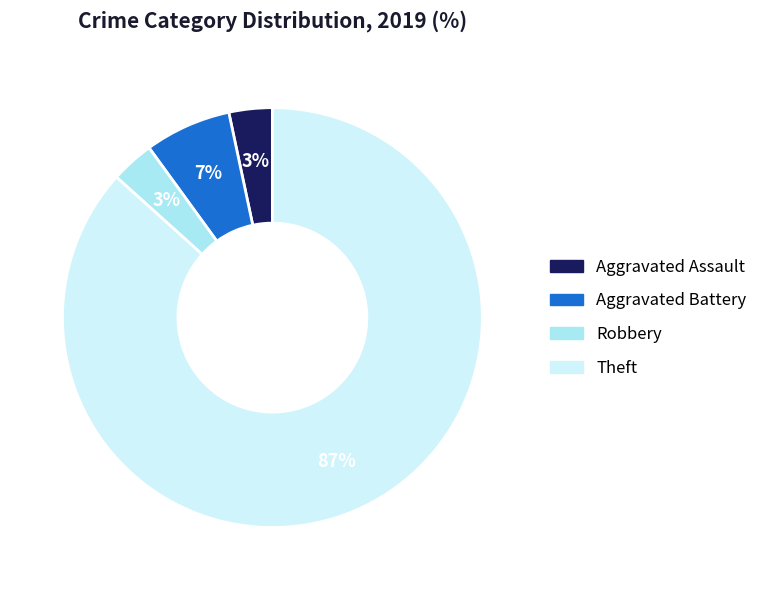

To the nearest percent, what is the average slice percentage?

25%